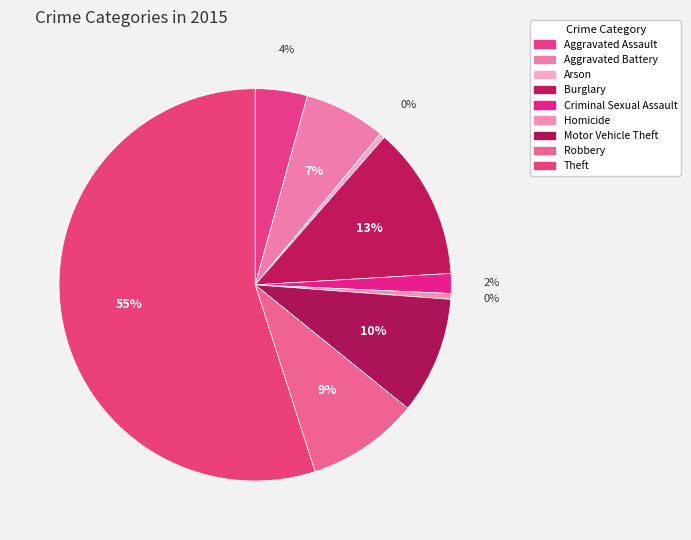

To the nearest percent, what percentage of the pie is Aggravated Assault?

4%